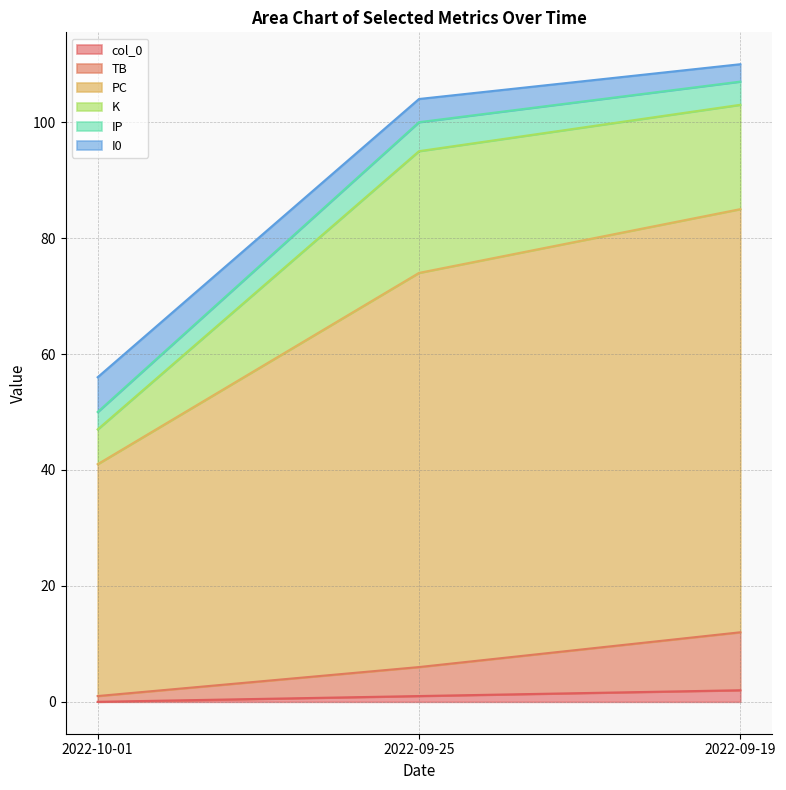

Where does the TB series first go above 6?

2022-09-19